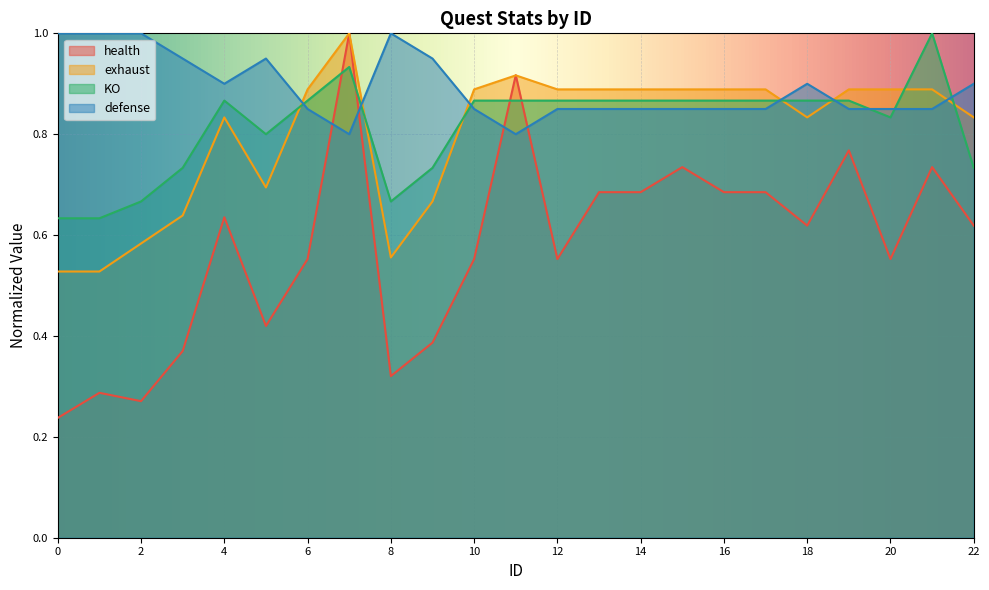

How many intersections are there between health and KO?

4